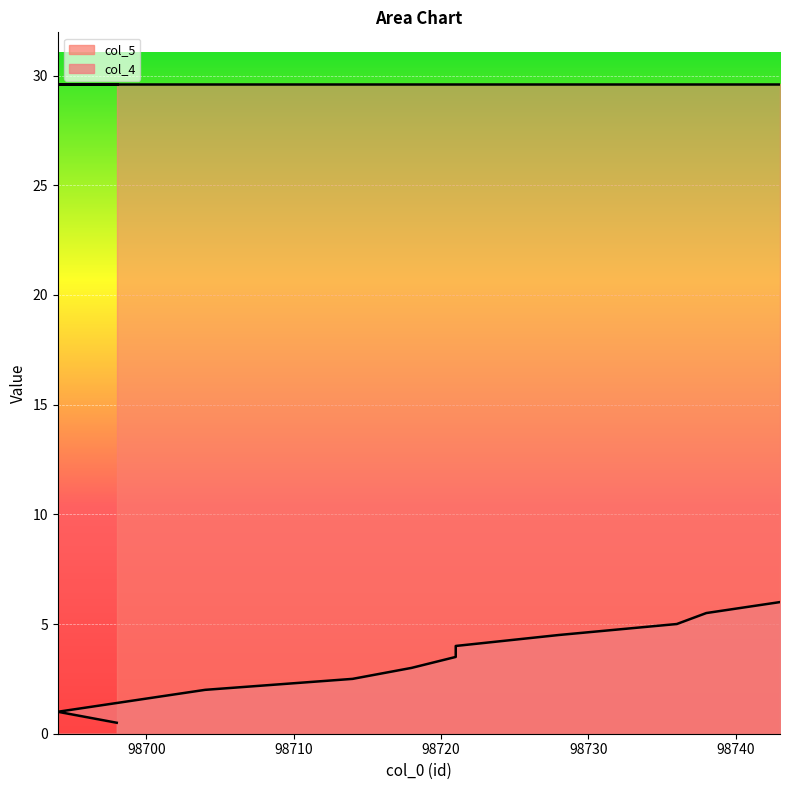

What is the sum of all values?

39.0